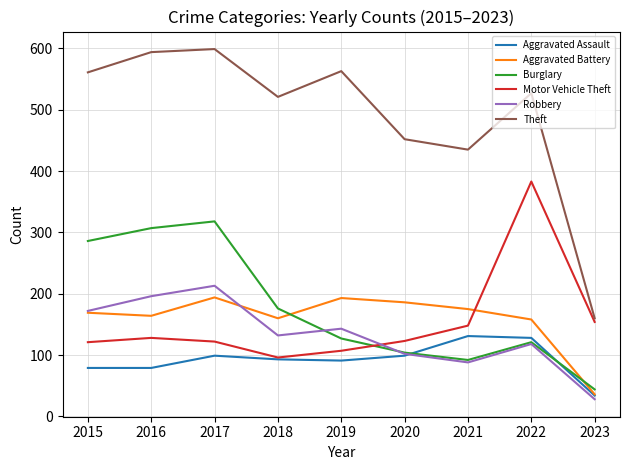

How many interior local valleys does the Theft series have?

2